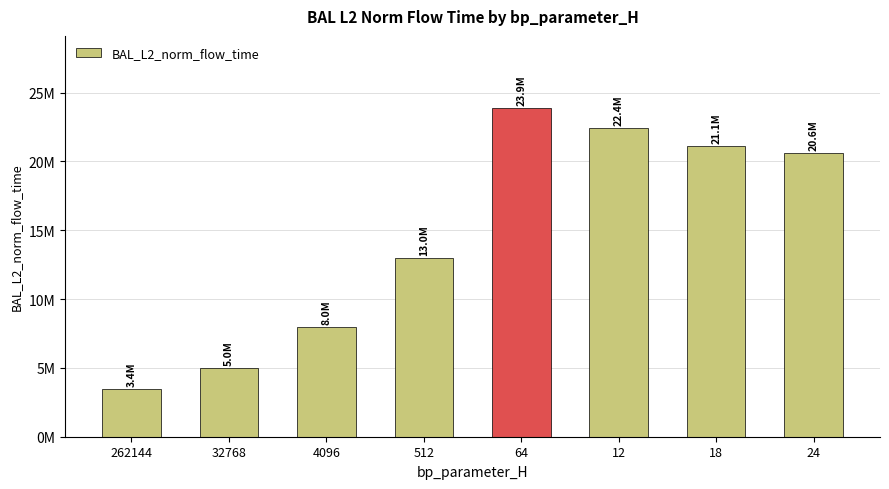

What position from the left is 64?

5